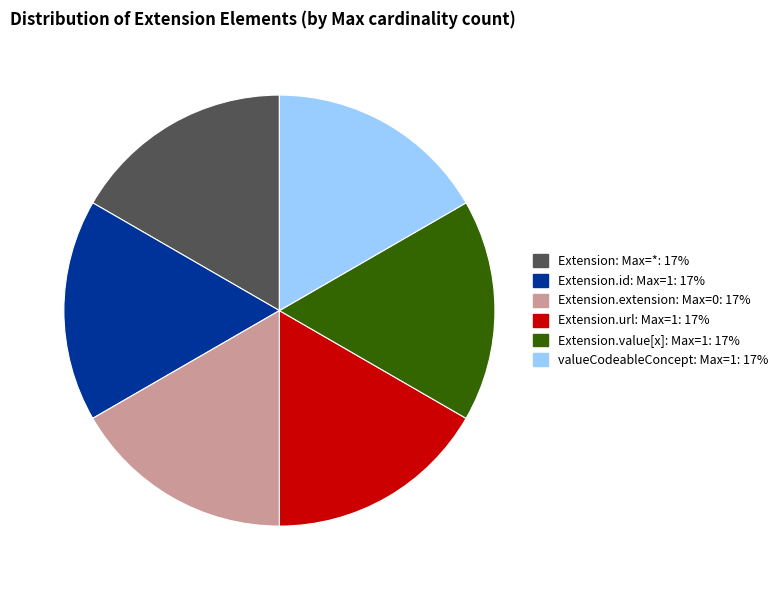

Is there a majority slice in this chart?

No